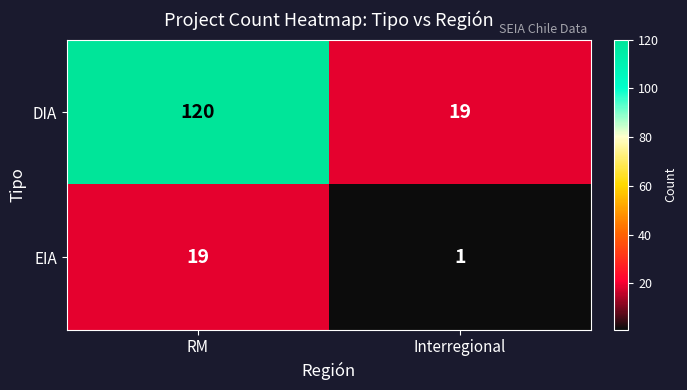

At which category is the sum across all series the highest?

RM